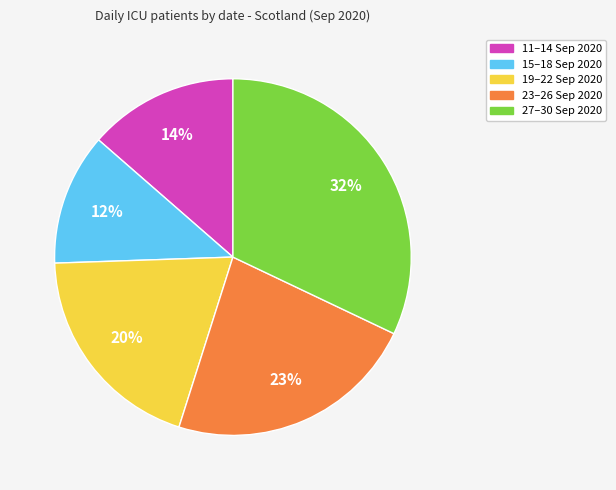

Is the sum of 23–26 Sep 2020 and 27–30 Sep 2020 greater than half?

Yes